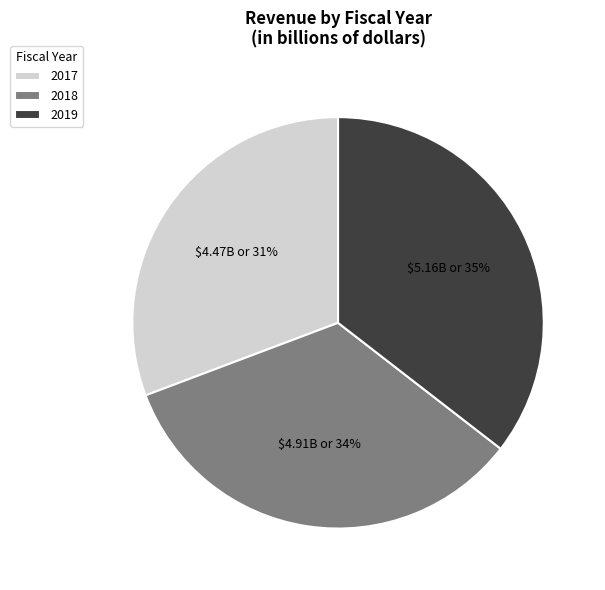

To the nearest percent, what is the difference between the 2018 and 2017 slice percentages?

3%